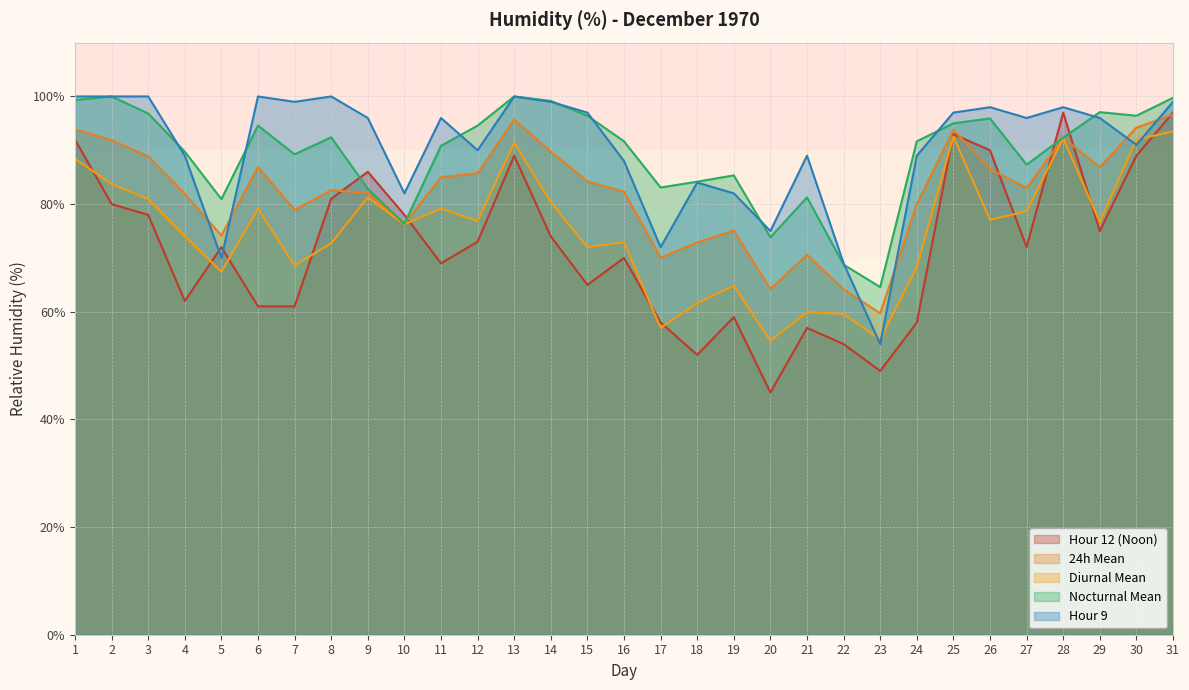

How many lines are shown in the chart?

5